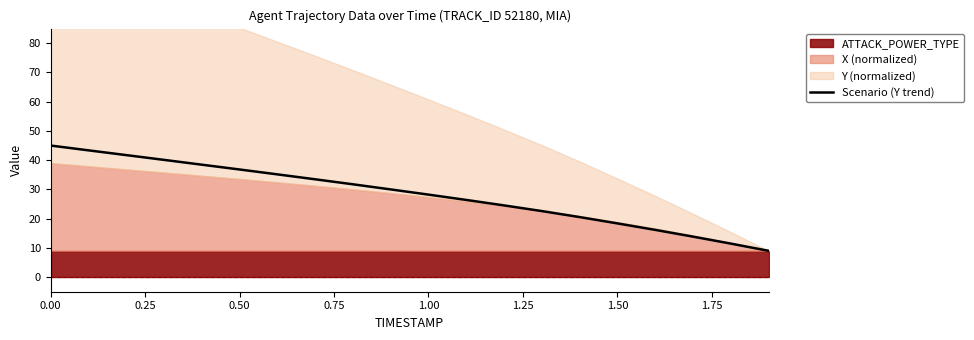

The value of Scenario (Y trend) at 1.00 is 28.2. True or false?

True